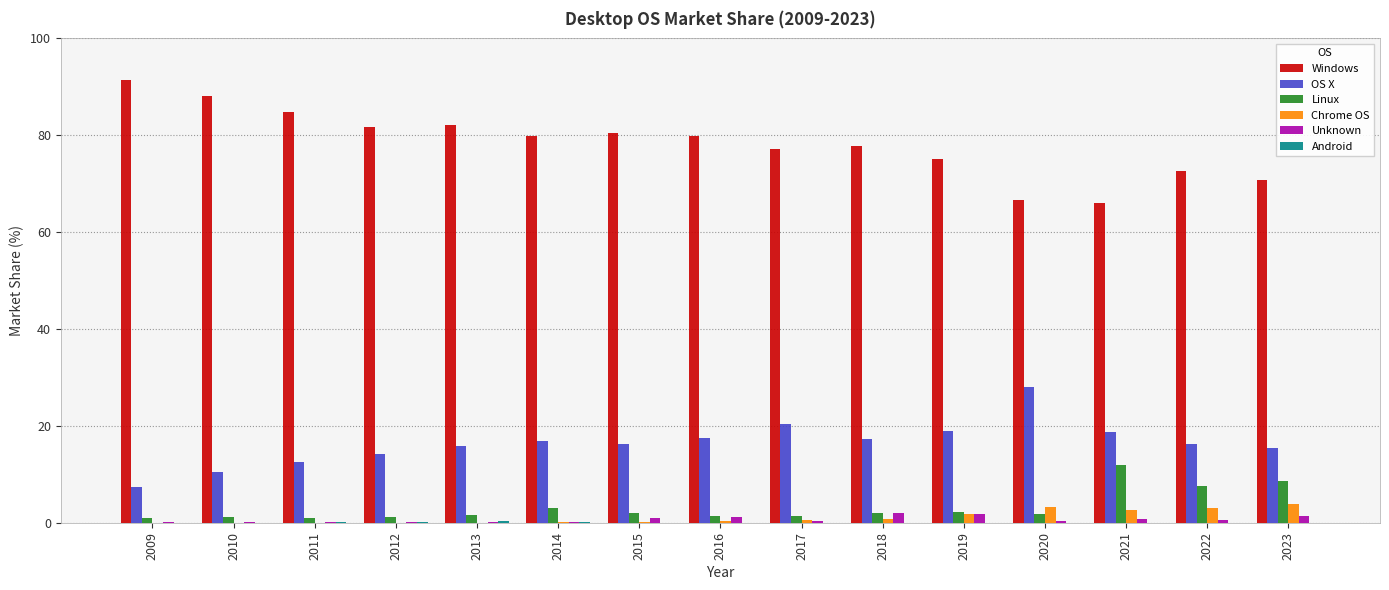

What is the greatest value displayed?

91.4